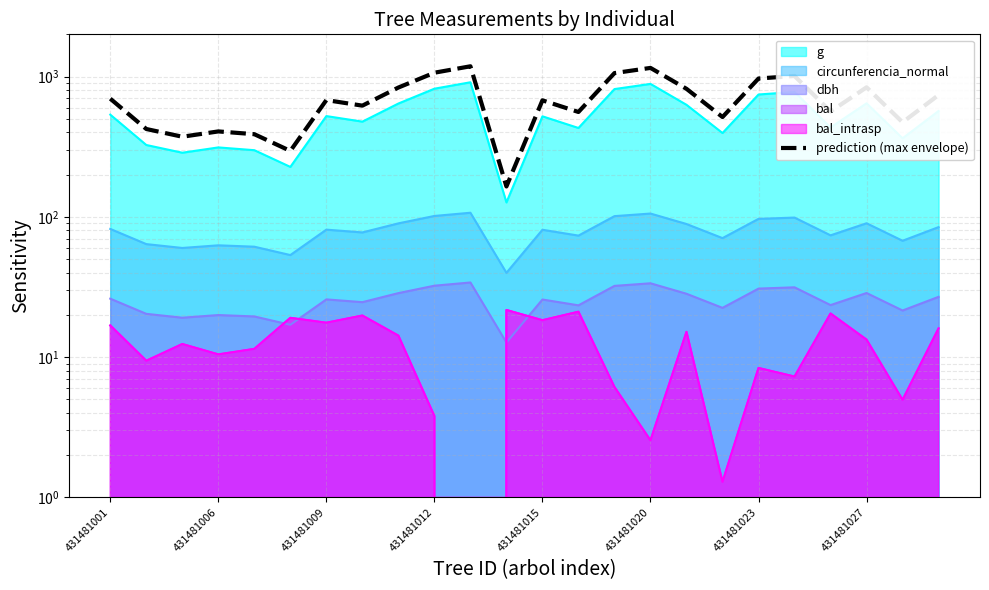

What is the sum of all values?

16500.2